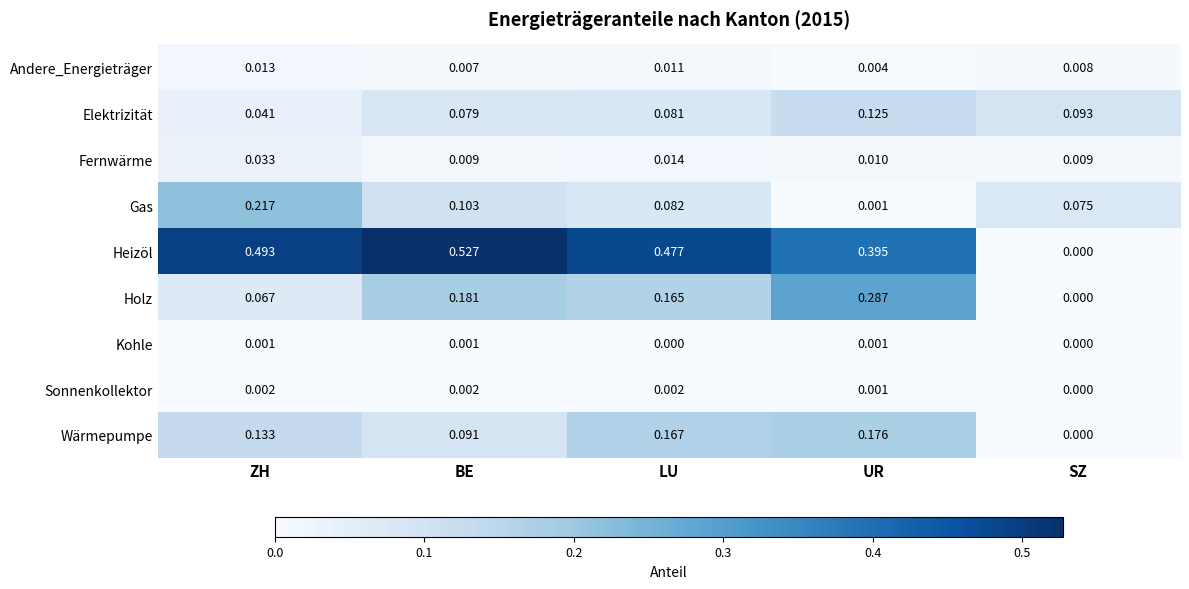

Which series has the widest spread of values?

Heizöl